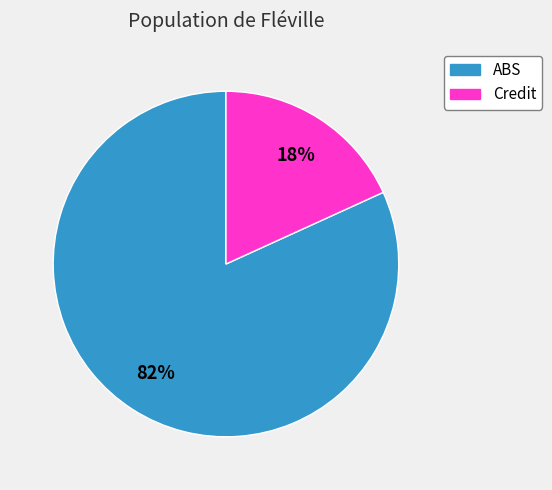

Count the number of slices in the pie.

2